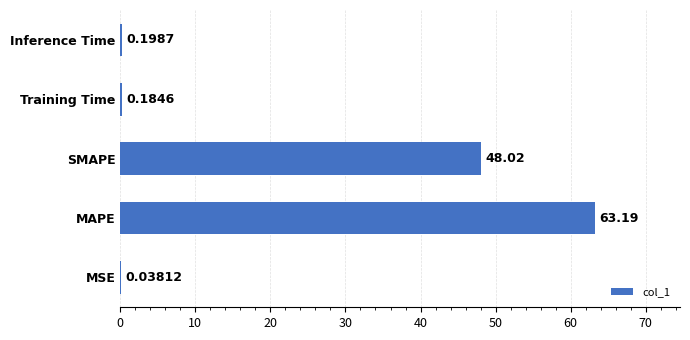

Which label corresponds to the largest value in the chart?

MAPE